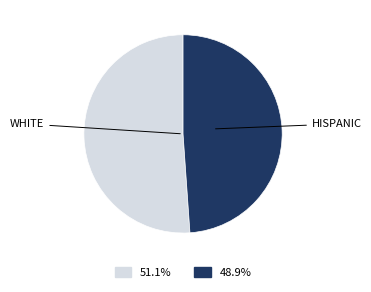

How many slices are in this pie chart?

2